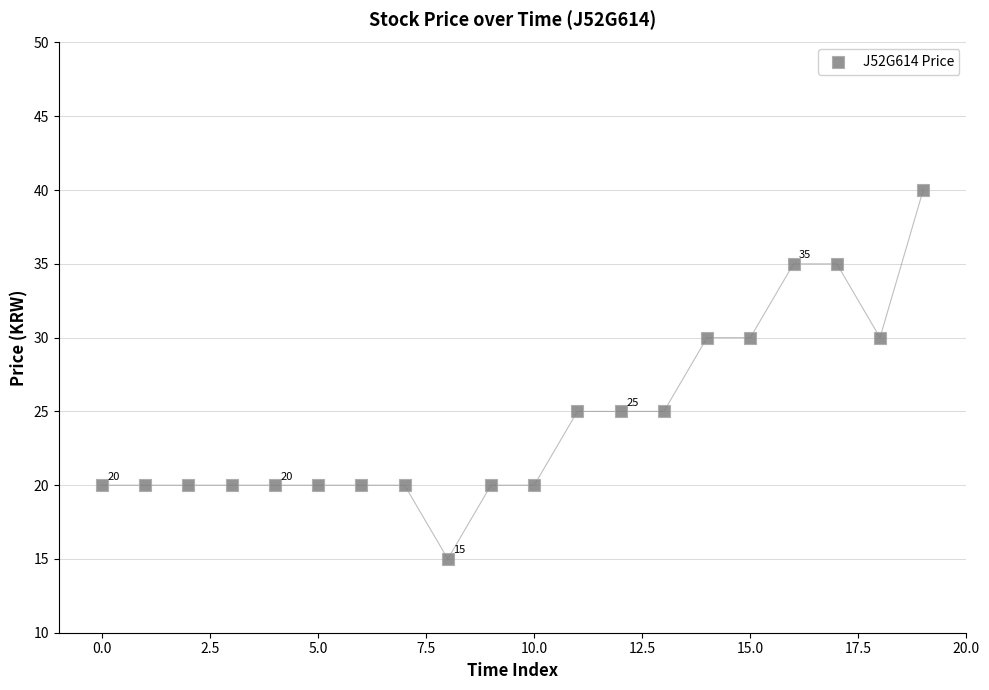

What is the range of Y values (max minus min)?

25